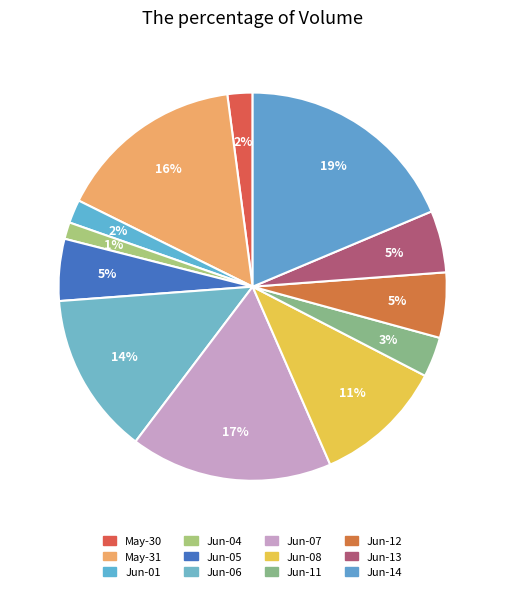

Does any single category account for the majority?

No